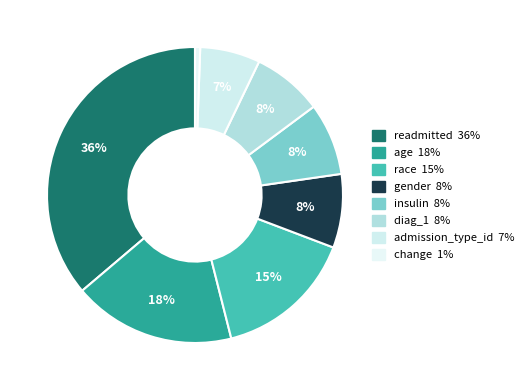

How many slices are in this pie chart?

8